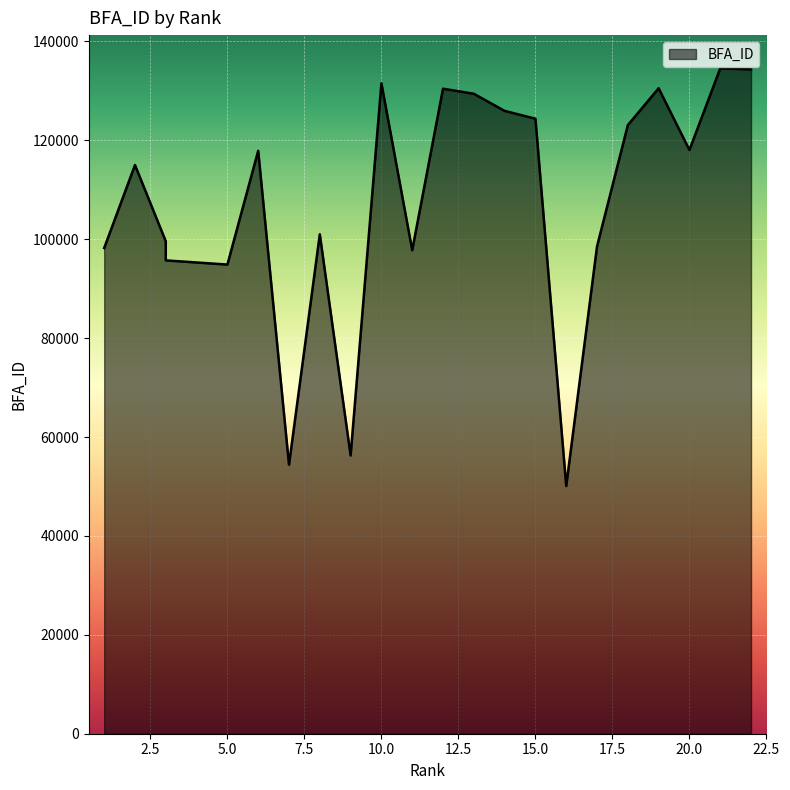

What is the difference between the maximum and minimum values?

84456